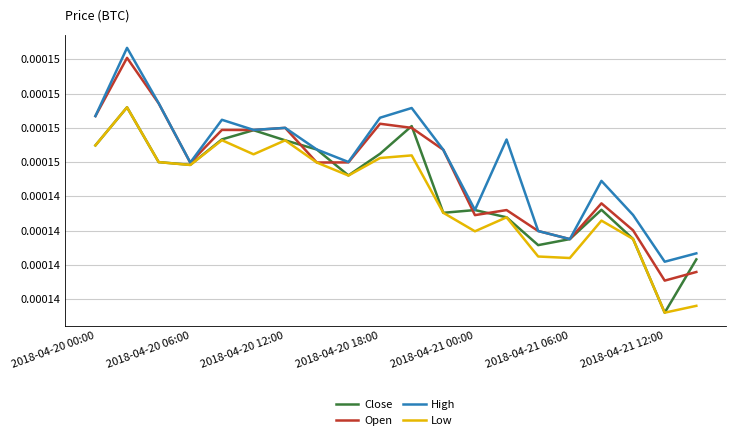

How many Close values are between 0 and 1?

20